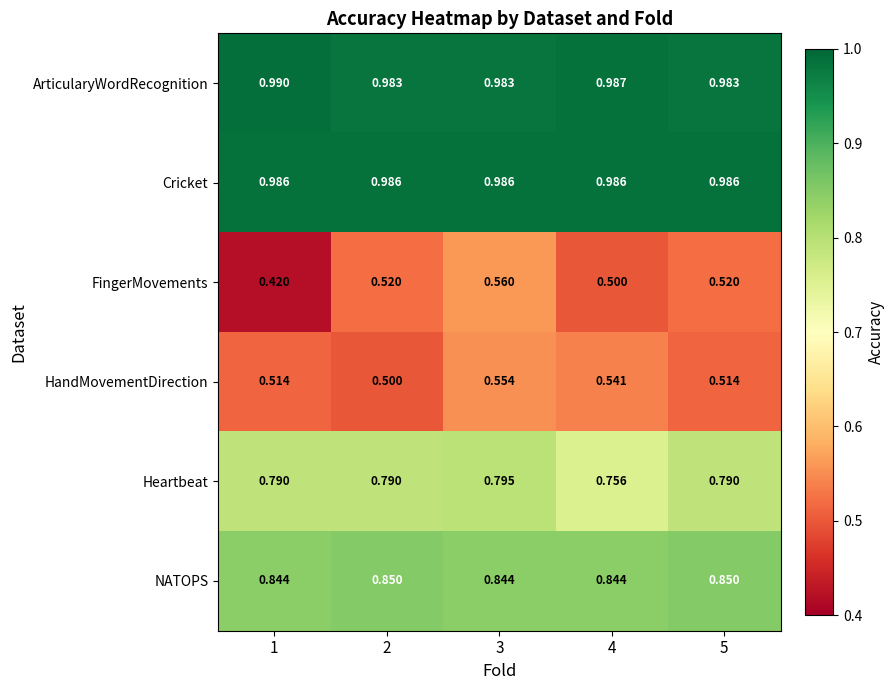

Count the number of categories in the chart.

5